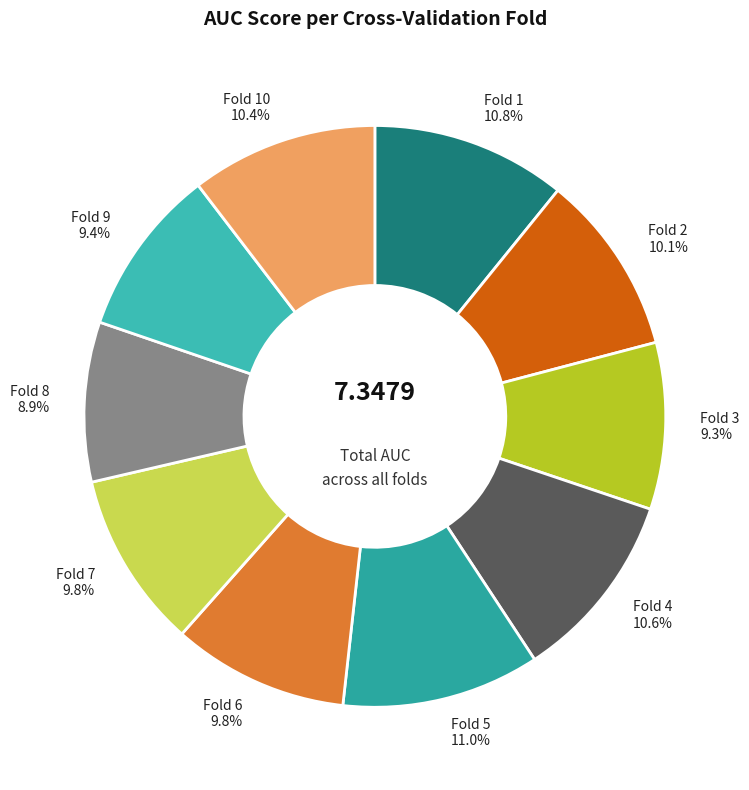

How much of the chart is everything except Fold 1 10.8%?

89.2%